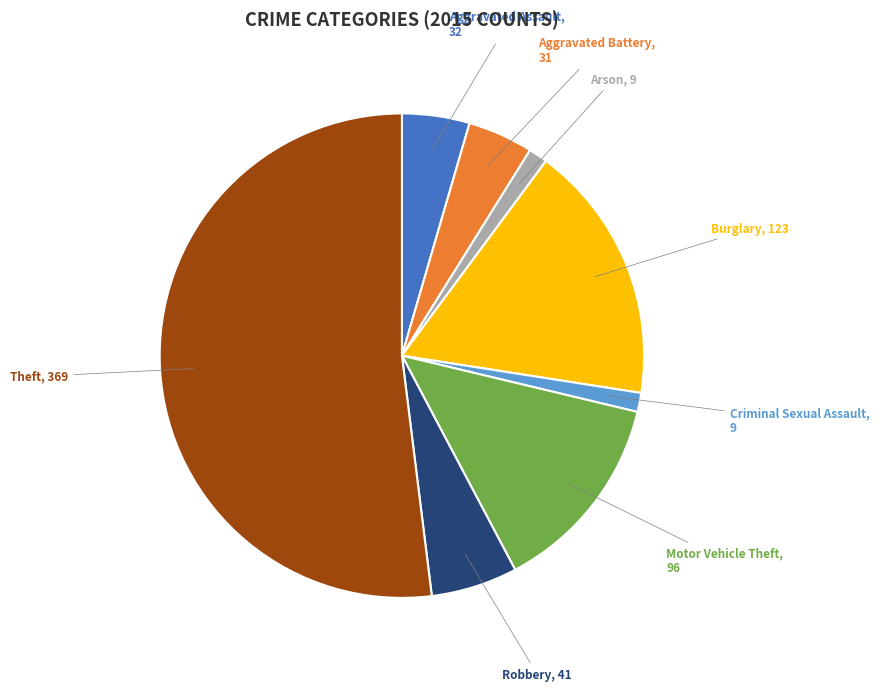

What is the ratio of the value at Motor Vehicle Theft to the value at Robbery?

2.3